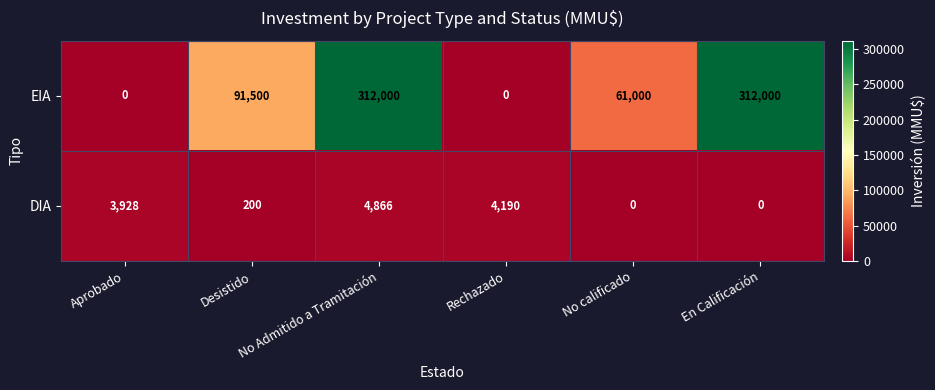

The value of EIA at No calificado is 61000. True or false?

True